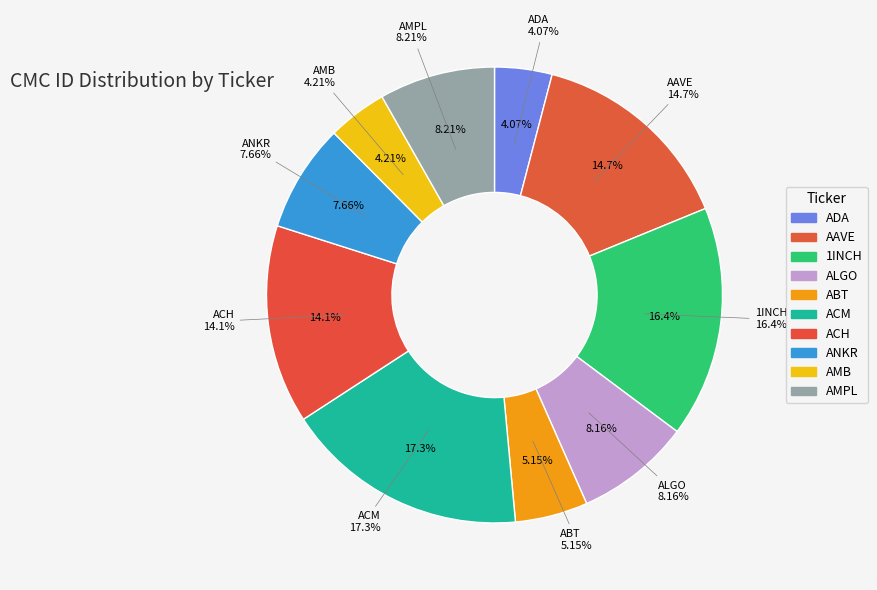

Does any single category account for the majority?

No